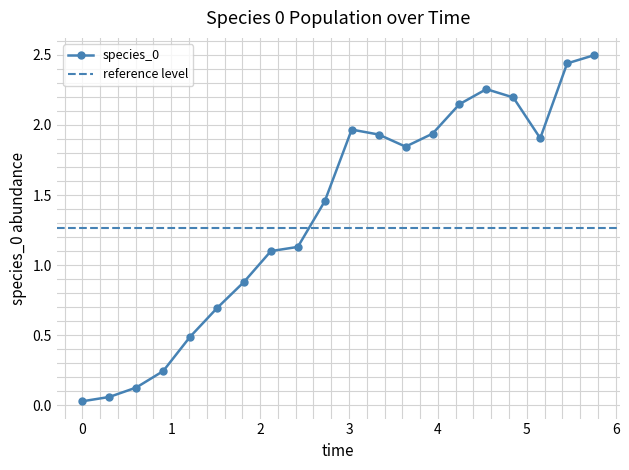

Reading left to right, extract all data points from this chart.

0.0	0.1	0.1	0.2	0.5	0.7	0.9	1.1	1.1	1.5	2.0	1.9	1.8	1.9	2.1	2.3	2.2	1.9	2.4	2.5